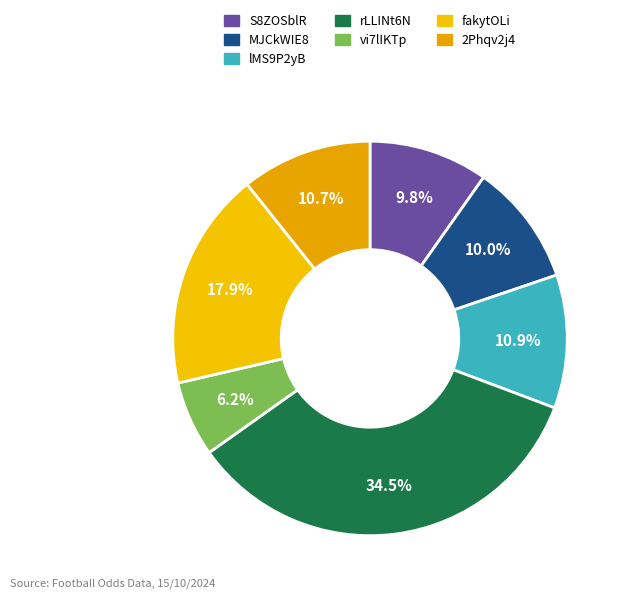

What percentage is the S8ZOSblR slice, to the nearest percent?

10%